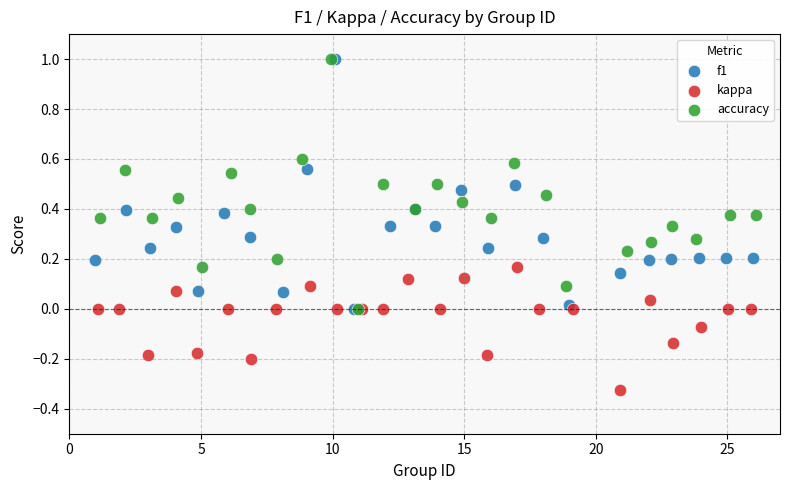

What are all the series names shown in the legend?

f1, kappa, accuracy